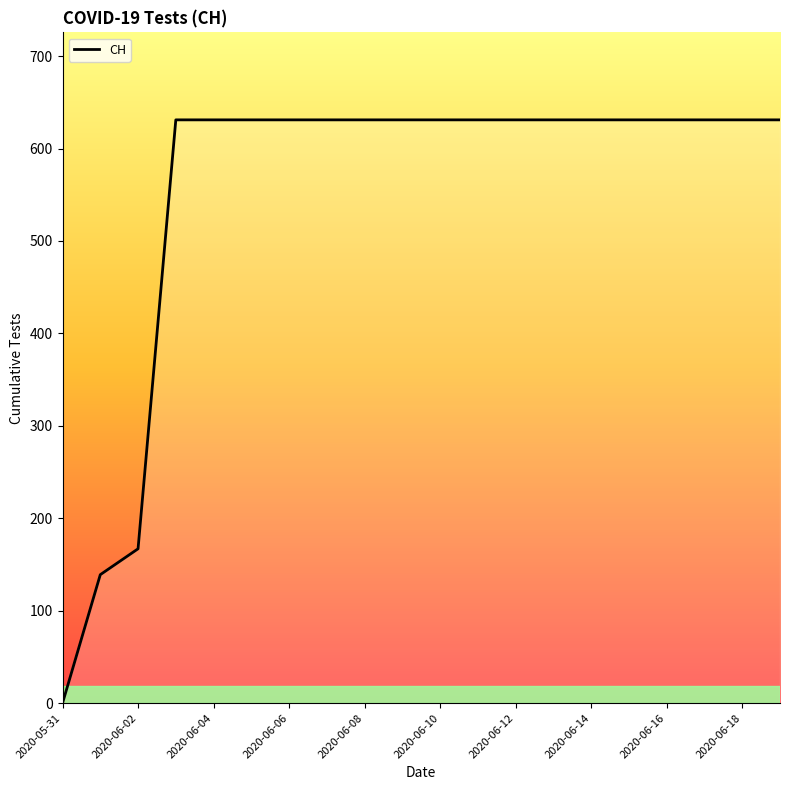

What is the maximum value shown in the chart?

631